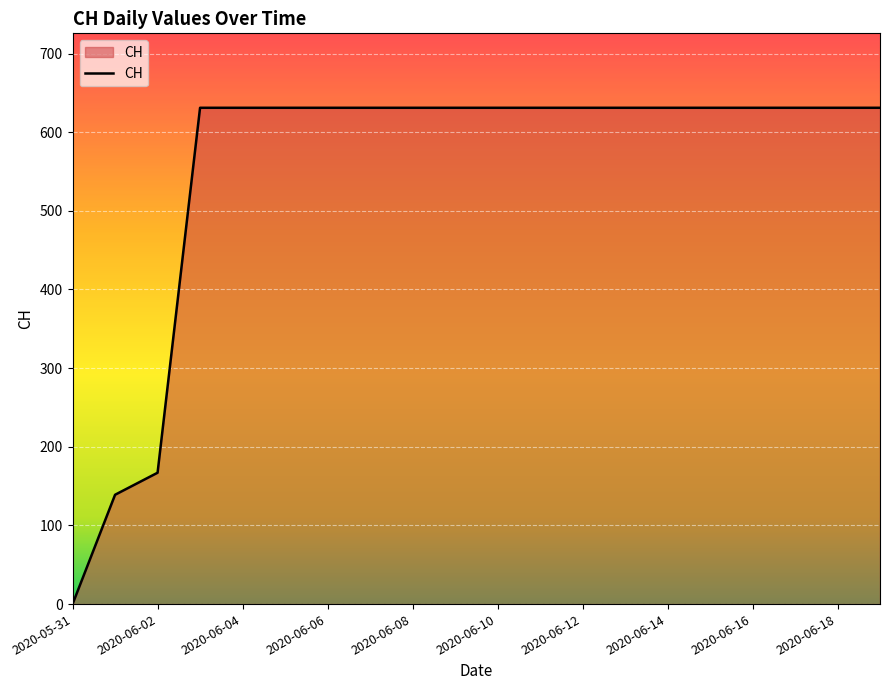

What is the maximum value shown in the chart?

631